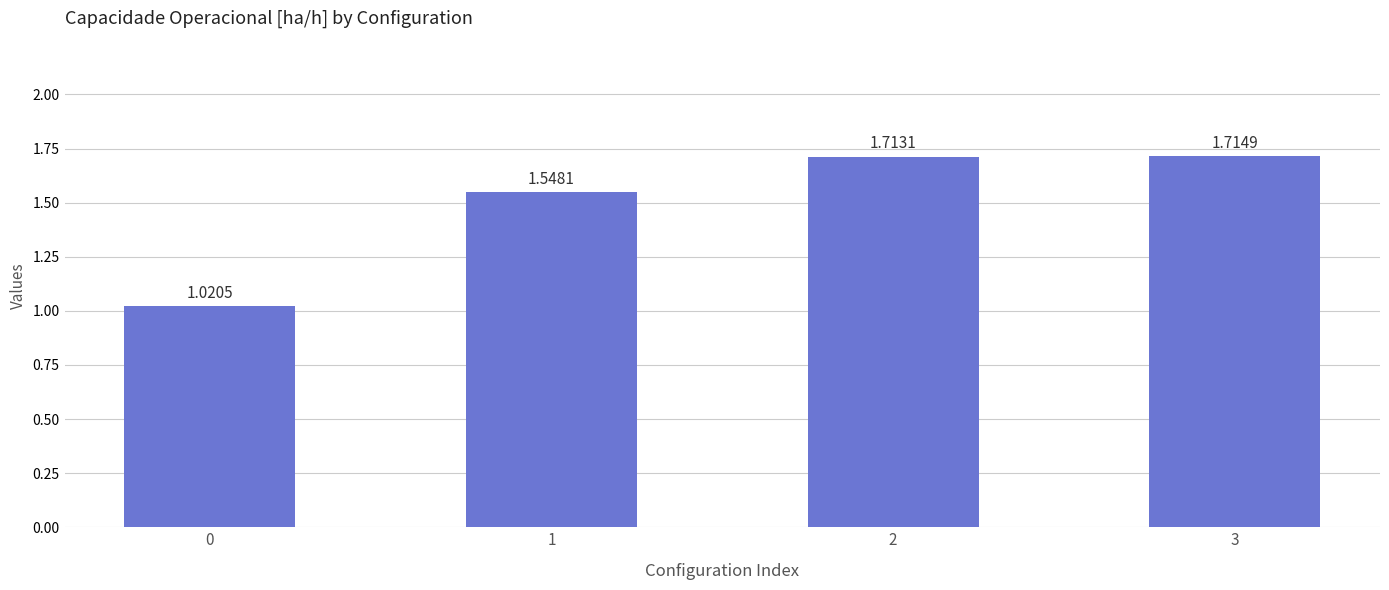

What is the difference between the values at 0 and 3?

0.7